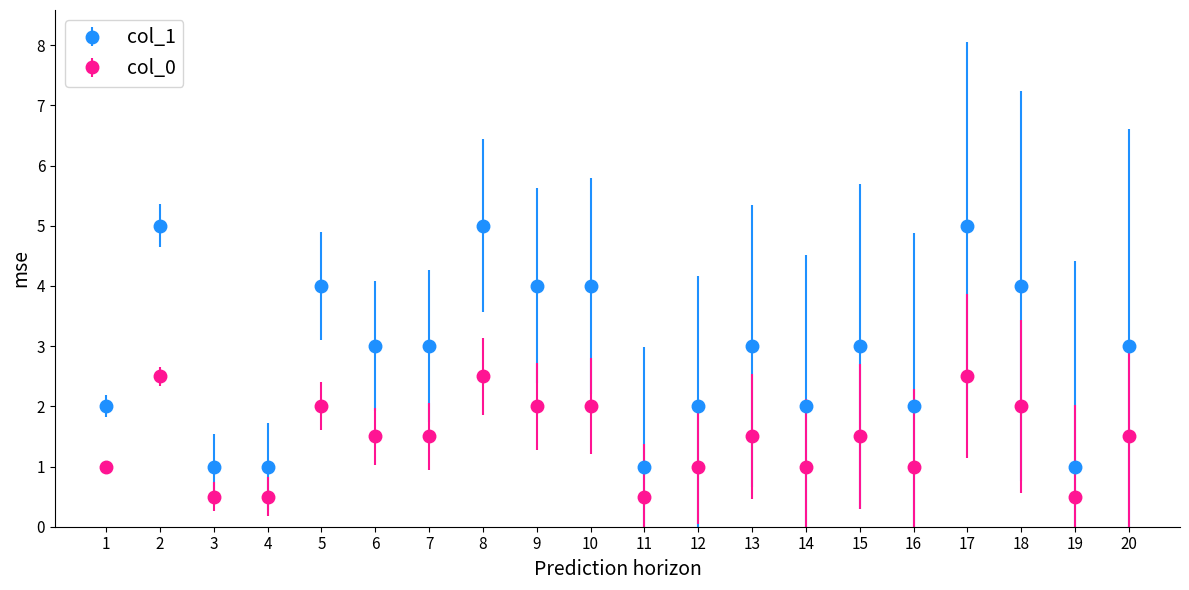

Which series has the largest range (max minus min)?

col_1